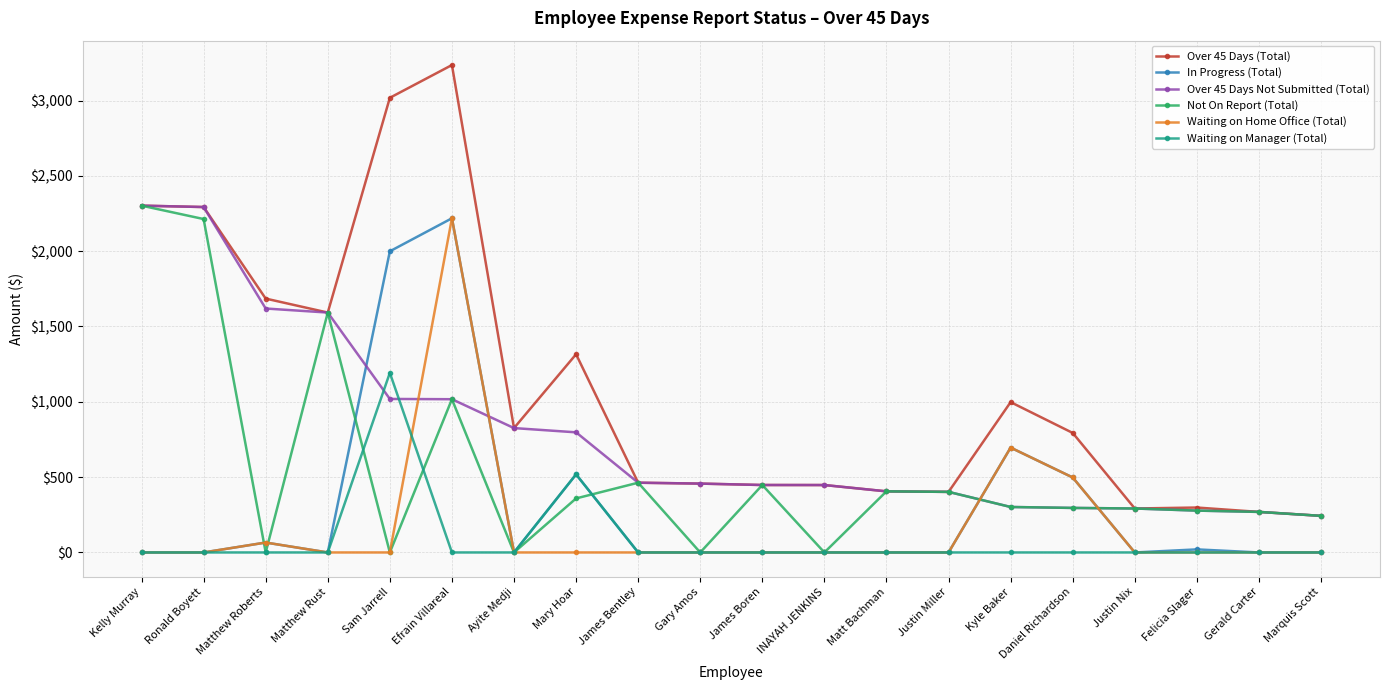

How many data points does each series have?

20